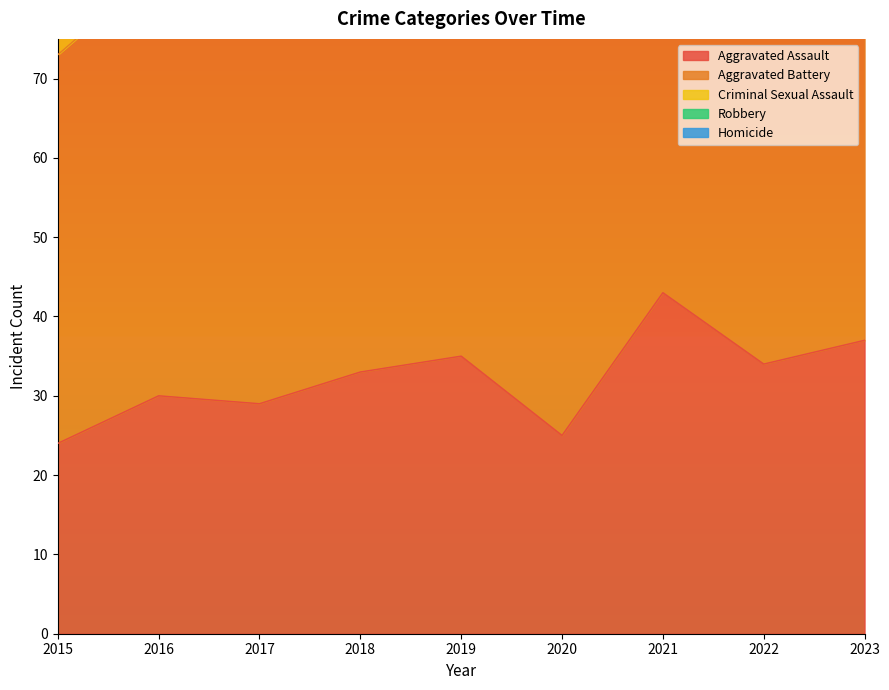

Reading left to right, extract all data points from this chart.

Aggravated Assault: 2015=24	2016=30	2017=29	2018=33	2019=35	2020=25	2021=43	2022=34	2023=37
Aggravated Battery: 2015=49	2016=54	2017=50	2018=45	2019=57	2020=54	2021=51	2022=48	2023=39
Criminal Sexual Assault: 2015=10	2016=8	2017=8	2018=12	2019=14	2020=14	2021=11	2022=17	2023=7
Robbery: 2015=55	2016=43	2017=69	2018=33	2019=40	2020=33	2021=46	2022=40	2023=31
Homicide: 2015=1	2016=2	2017=2	2018=8	2019=4	2020=1	2021=6	2022=3	2023=4